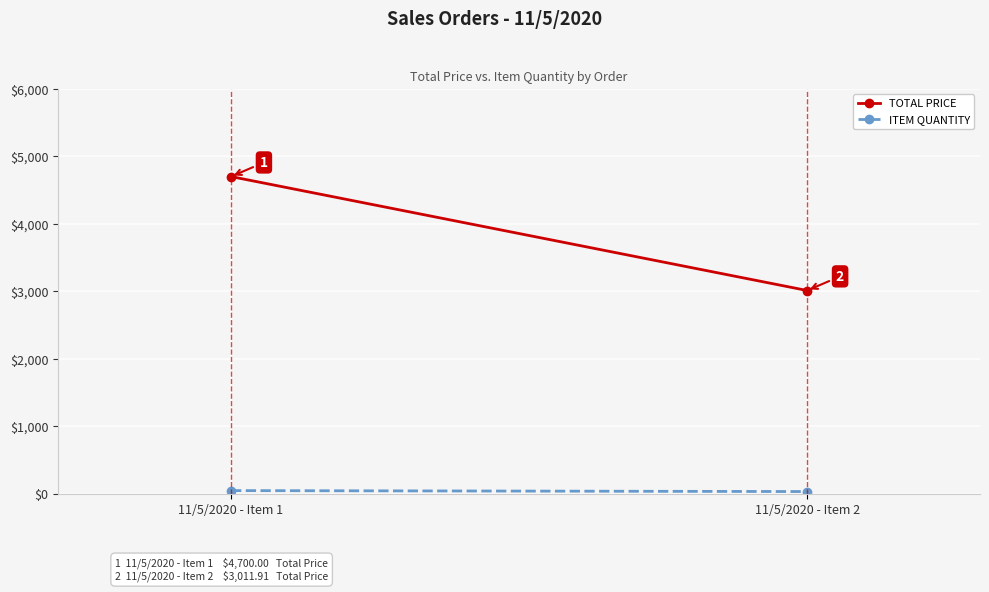

What is the minimum value shown in the chart?

33.0